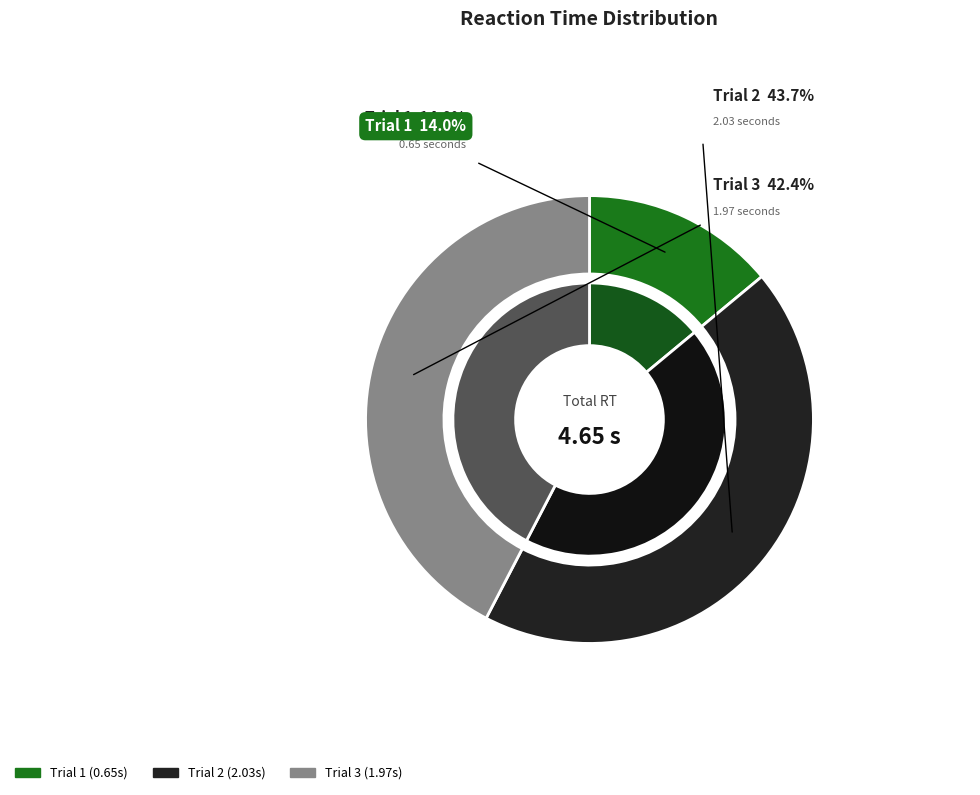

The Trial 3 slice represents 42% of the pie. True or false?

True